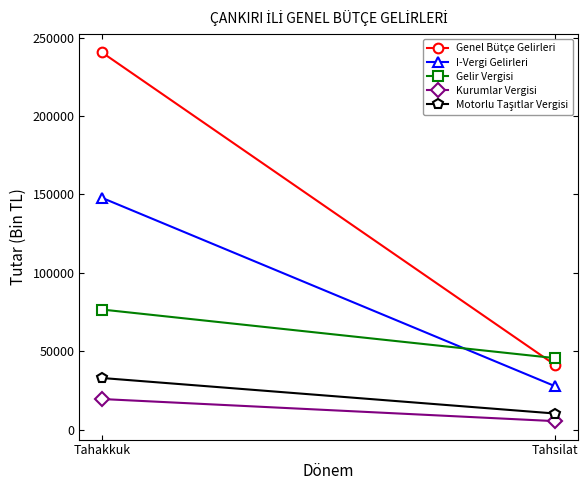

What position from the right is Tahsilat?

1